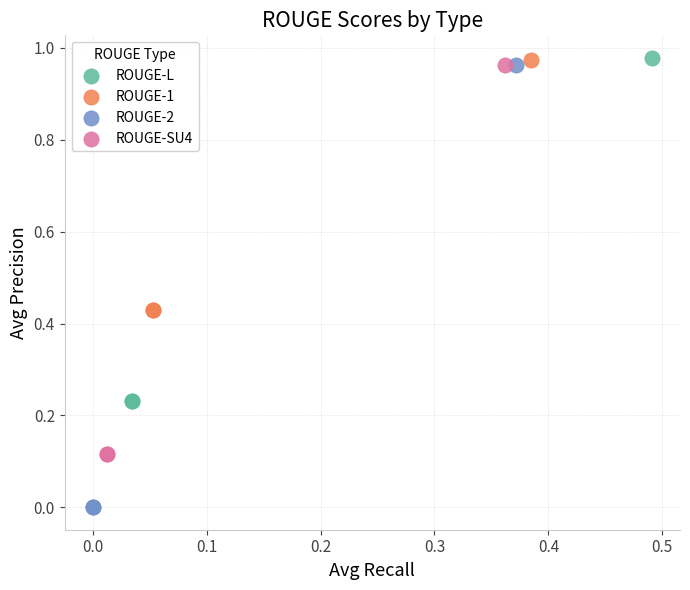

Which series reaches the minimum Y coordinate?

ROUGE-2